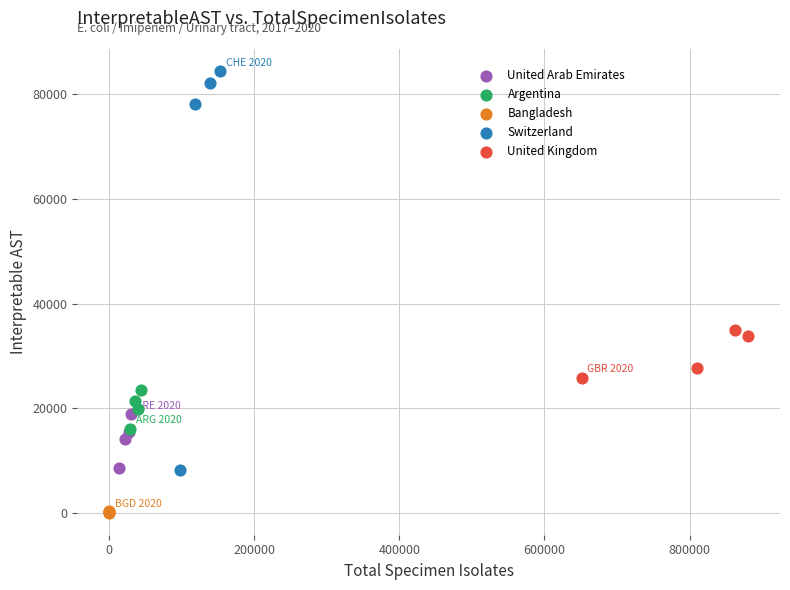

Which series has the widest spread of Y values?

Switzerland